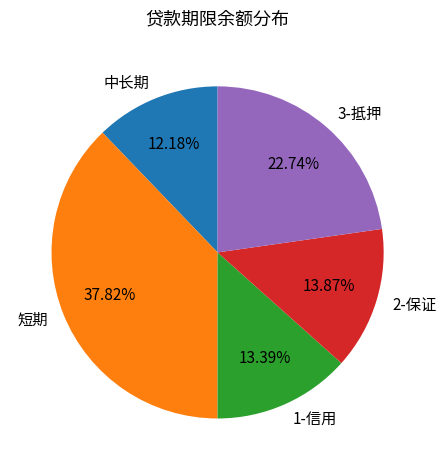

What percentage is the 1-信用 slice, to the nearest percent?

13%